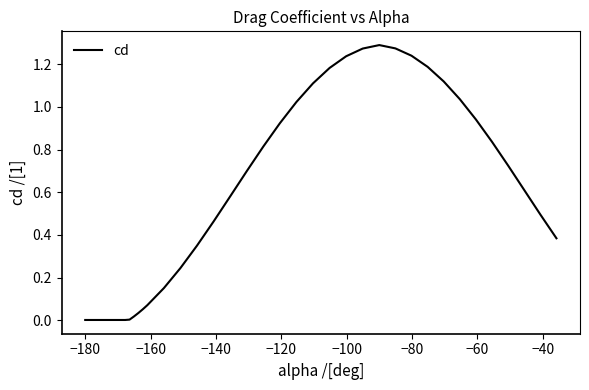

Does the chart display data point markers on the line(s)?

No